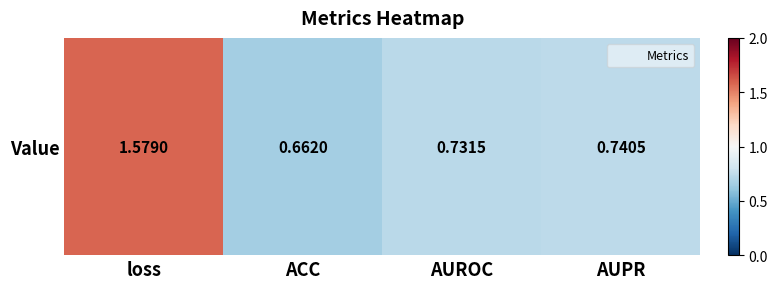

At which category does the chart reach its minimum across all series?

ACC